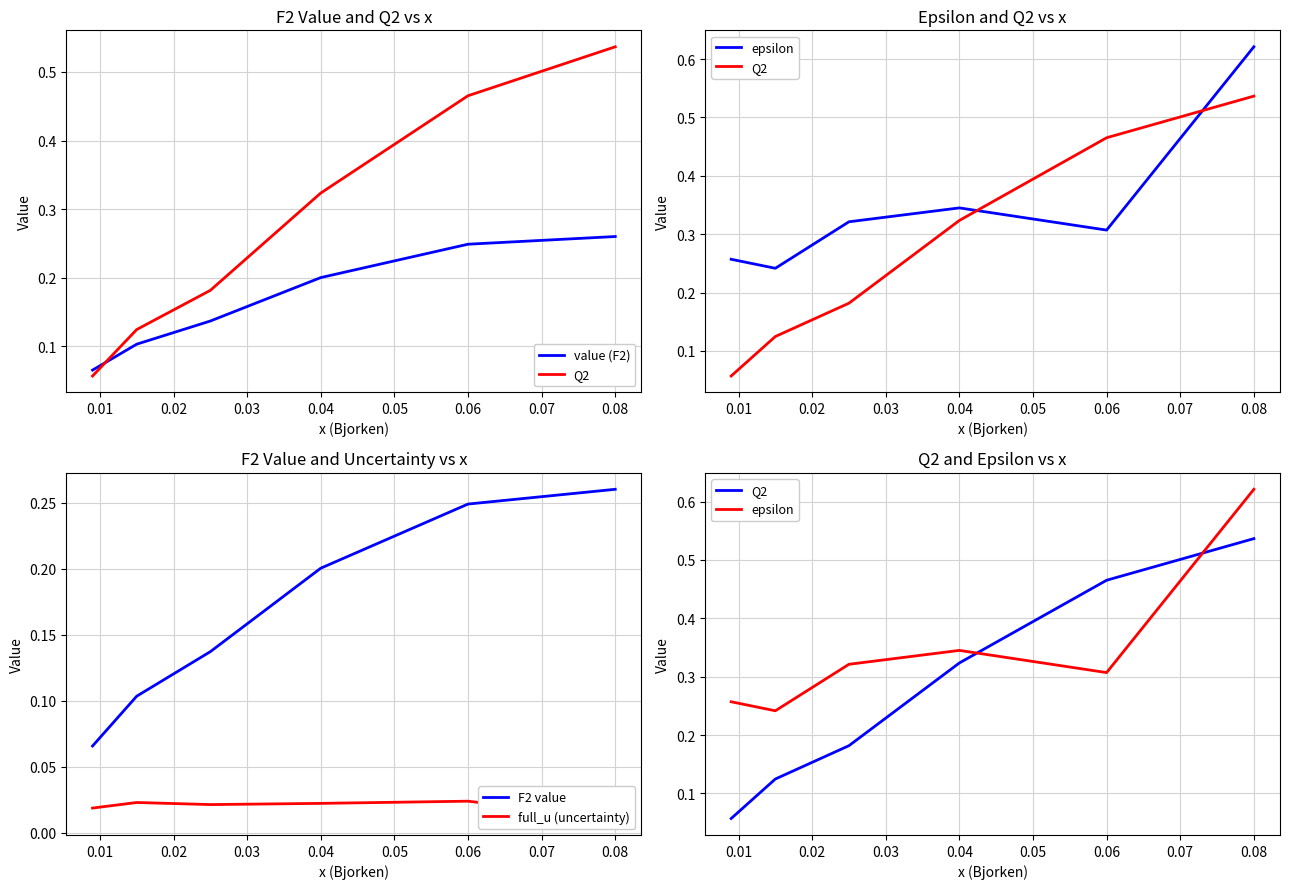

What are all the series names shown in the legend?

value (F2), Q2, epsilon, F2 value, full_u (uncertainty)